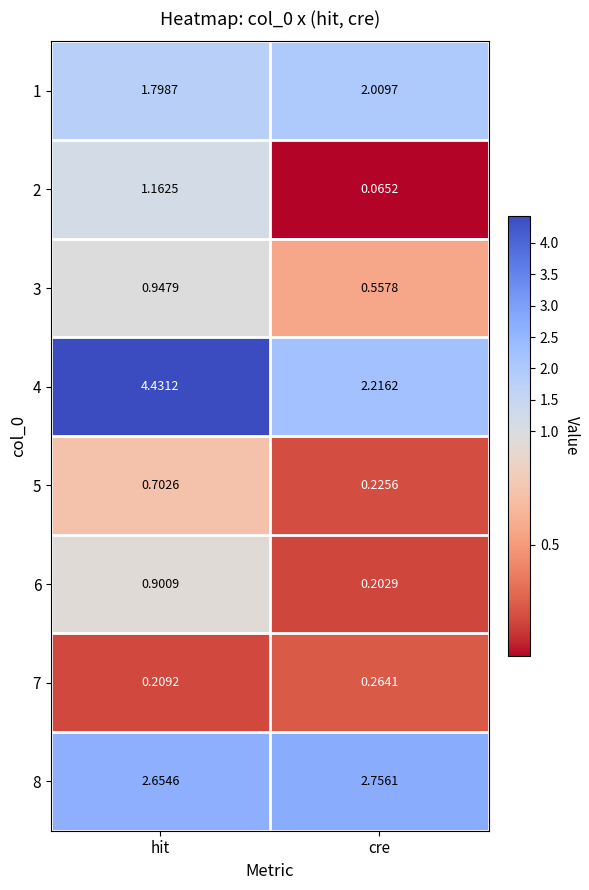

At which category is the sum across all series the highest?

hit